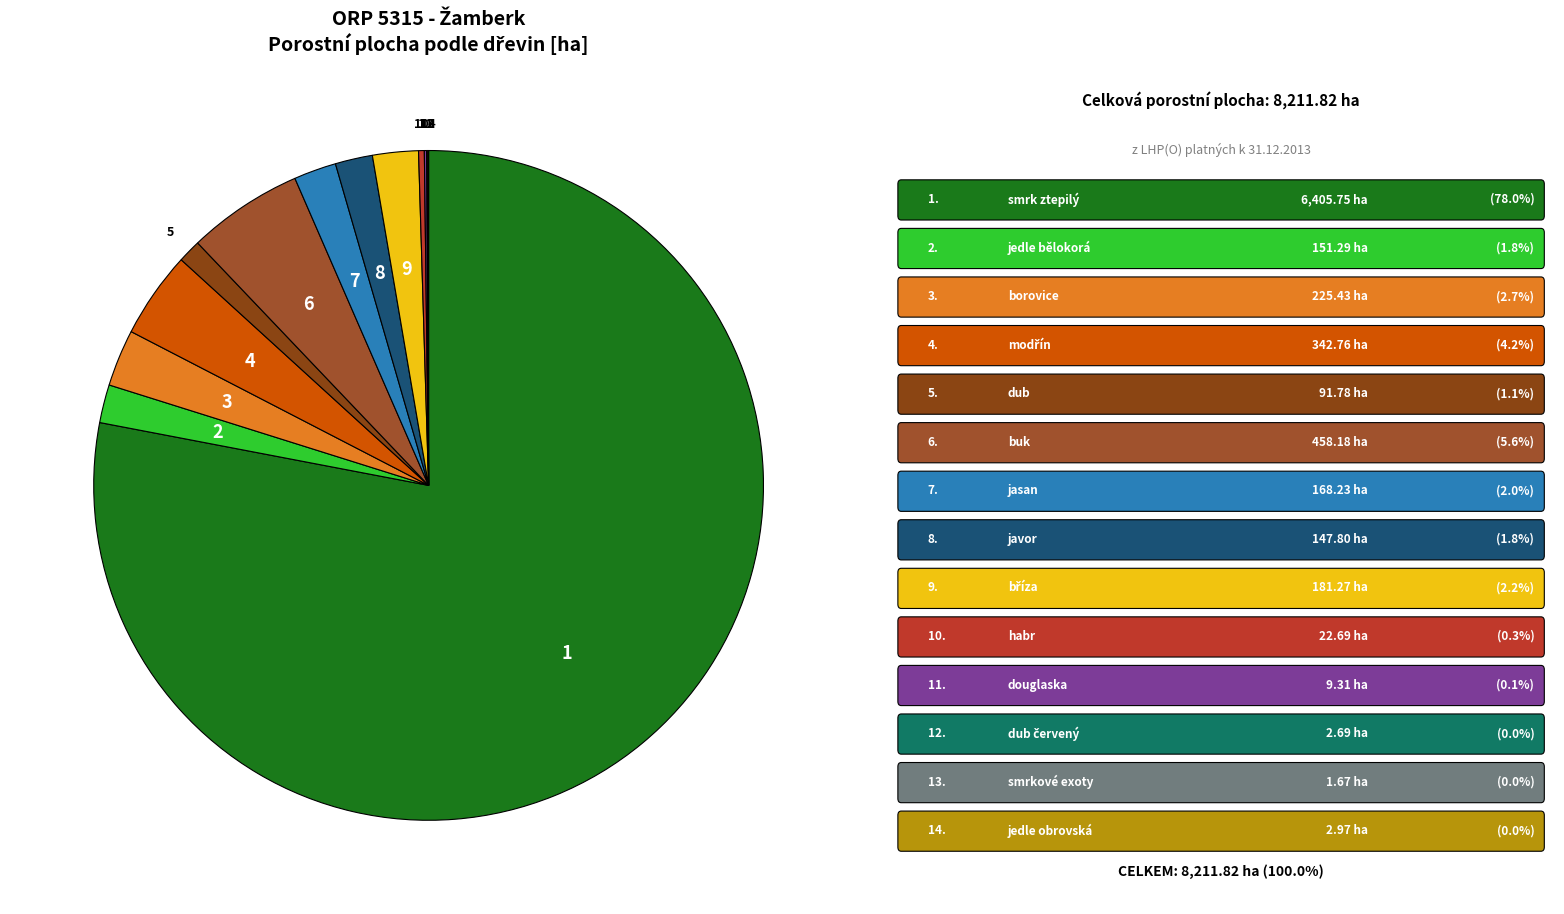

Which category has the biggest portion of the pie?

smrk ztepilý